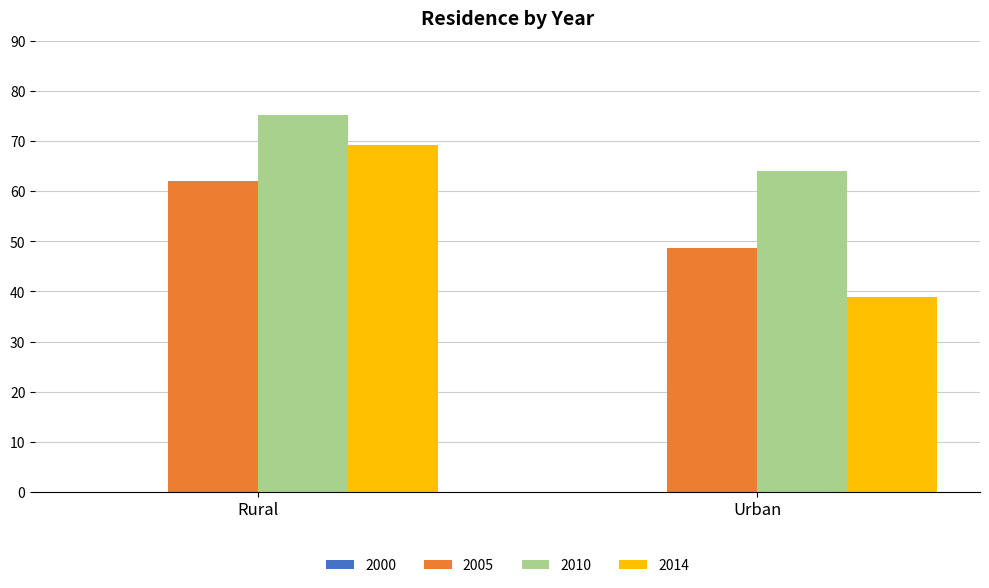

Rank the categories by 2005 value from highest to lowest.

Rural, Urban